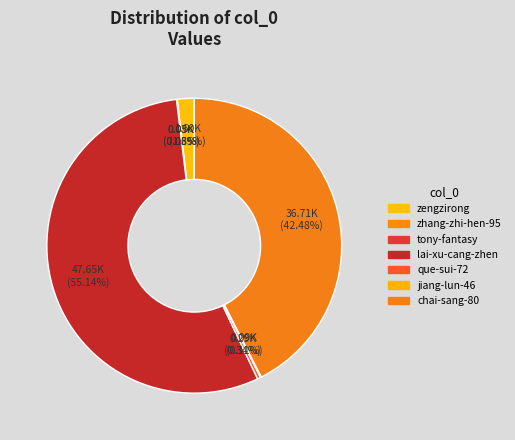

What is the majority slice?

lai-xu-cang-zhen